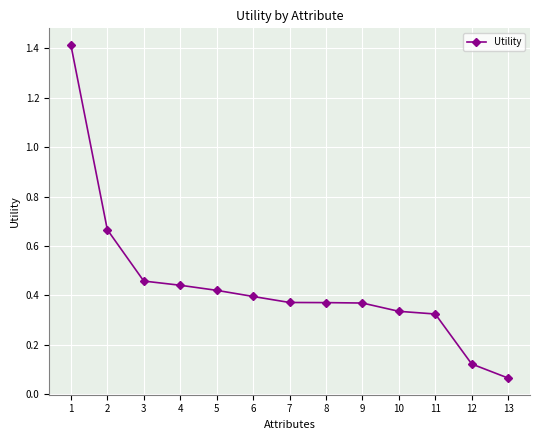

What is the greatest value displayed?

1.4